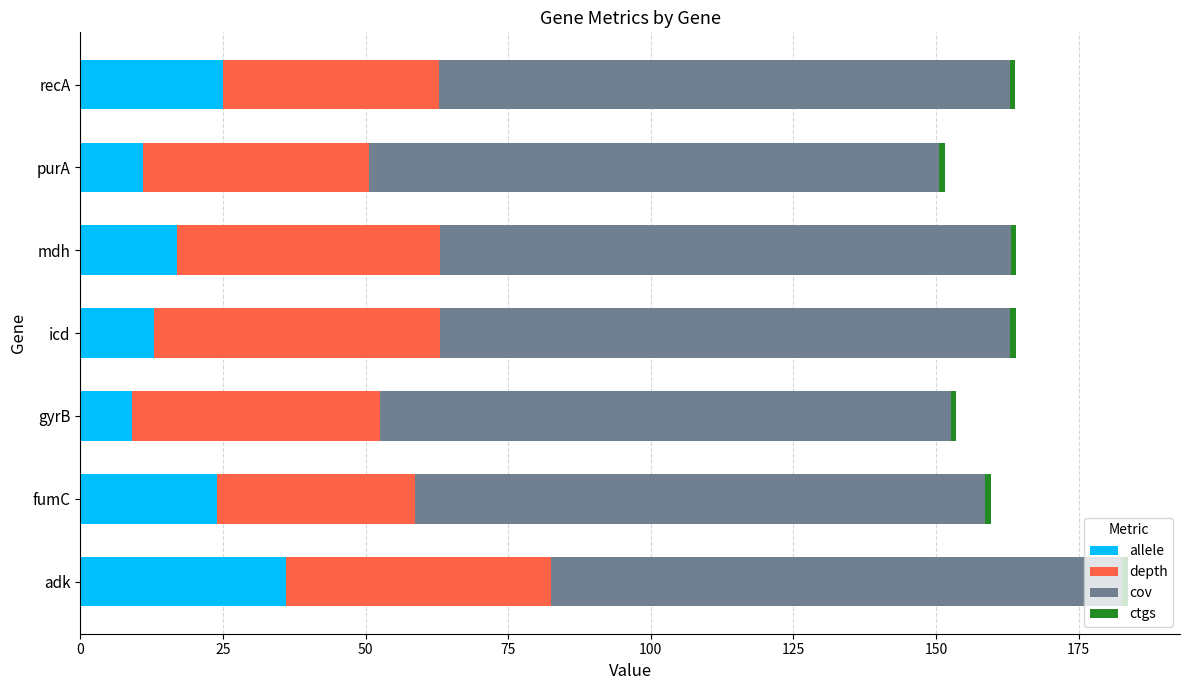

What is the highest value of the allele series?

36.0